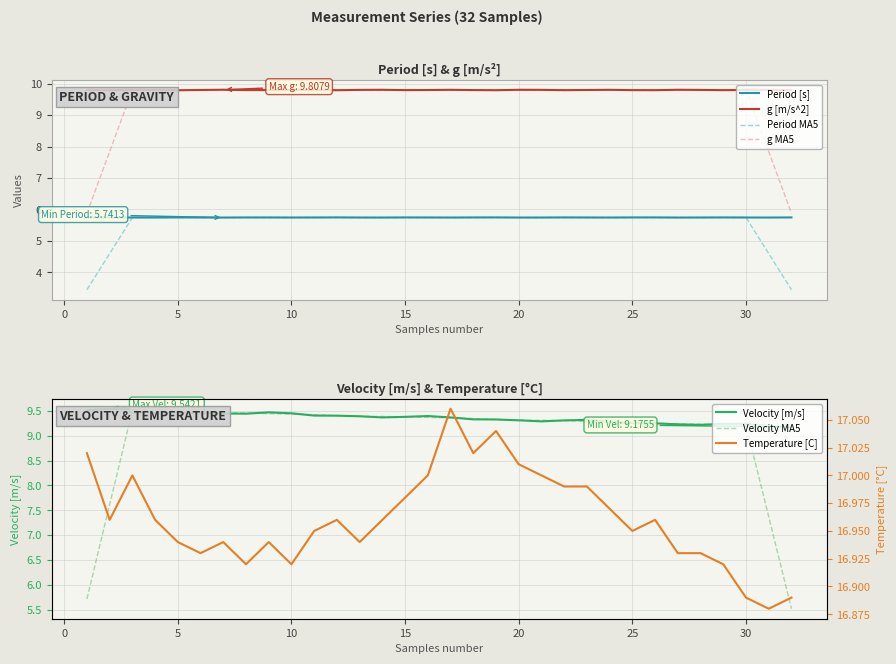

What is the minimum value for g MA5?

5.9